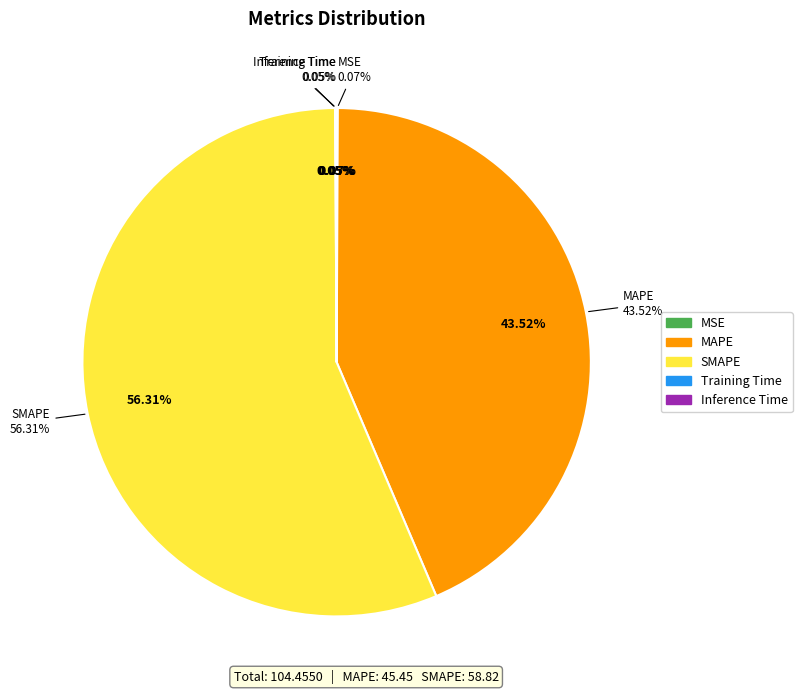

What percentage is the SMAPE slice, to the nearest percent?

56%